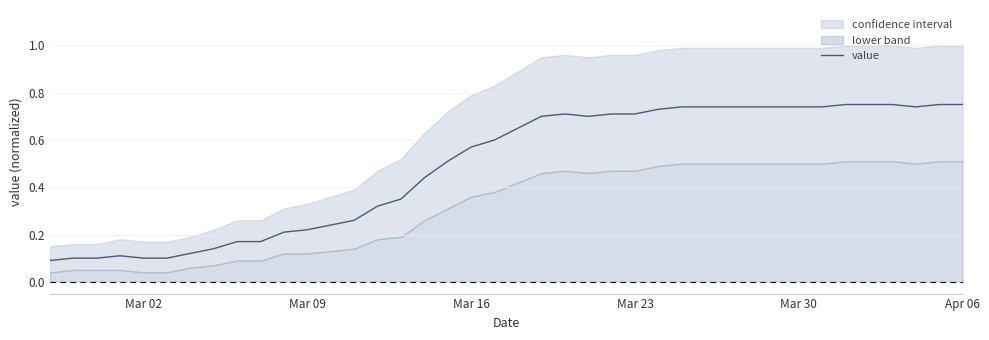

The value series shows 0.7 at Mar 23. True or false?

True